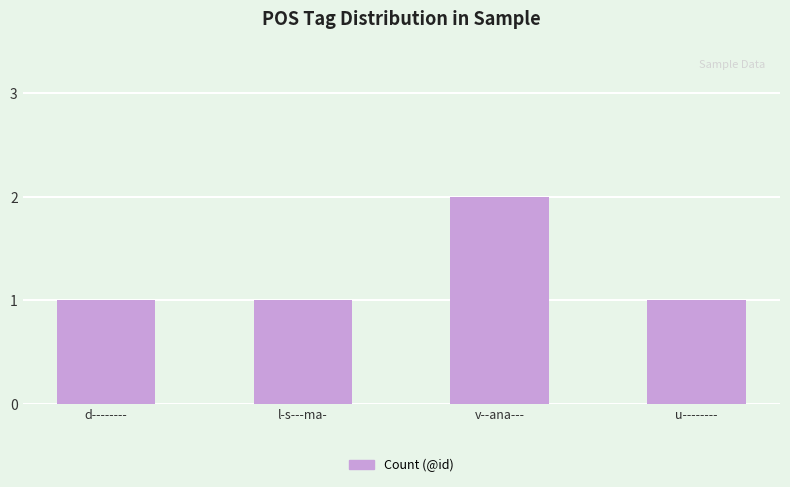

Read the value at l-s---ma-.

1